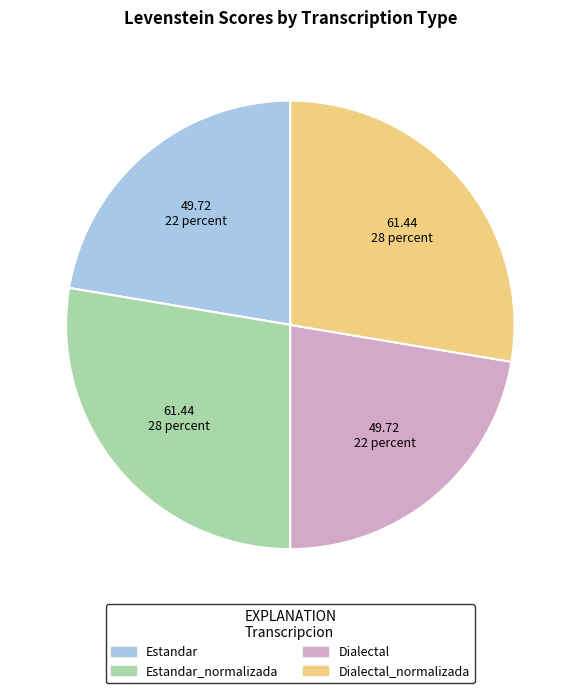

Is there any slice that represents more than half of the pie?

No